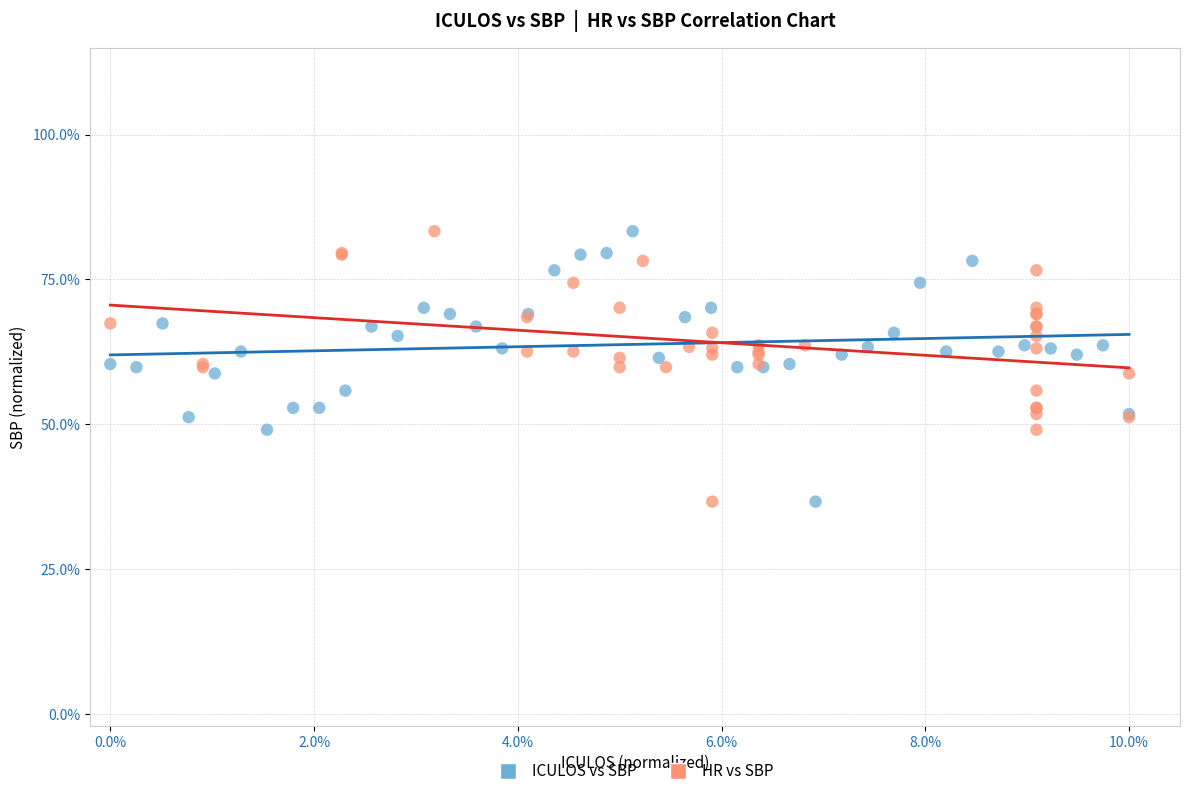

What are all the series names shown in the legend?

ICULOS vs SBP, HR vs SBP